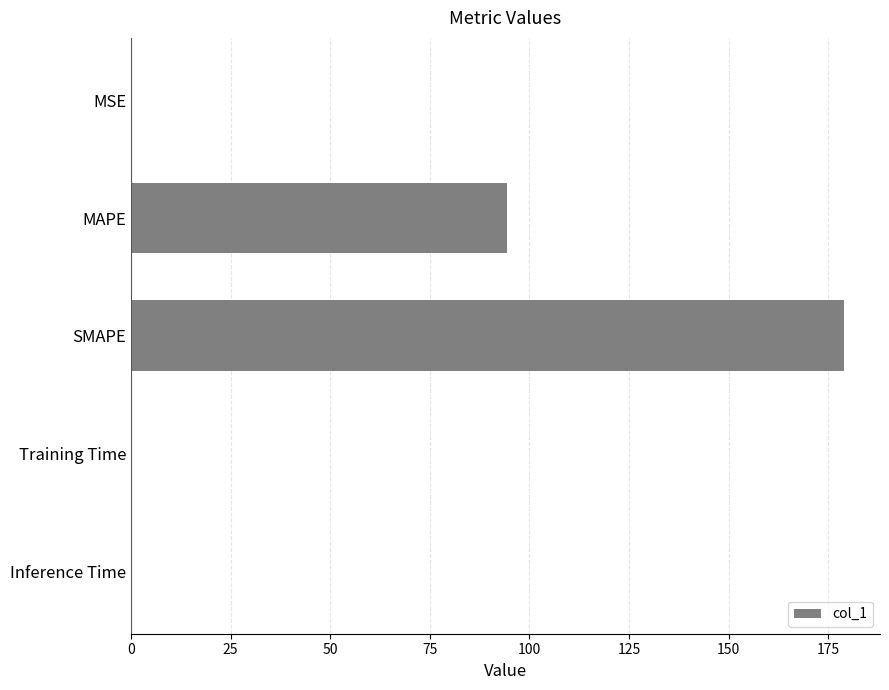

What is the sum of all values?

273.6